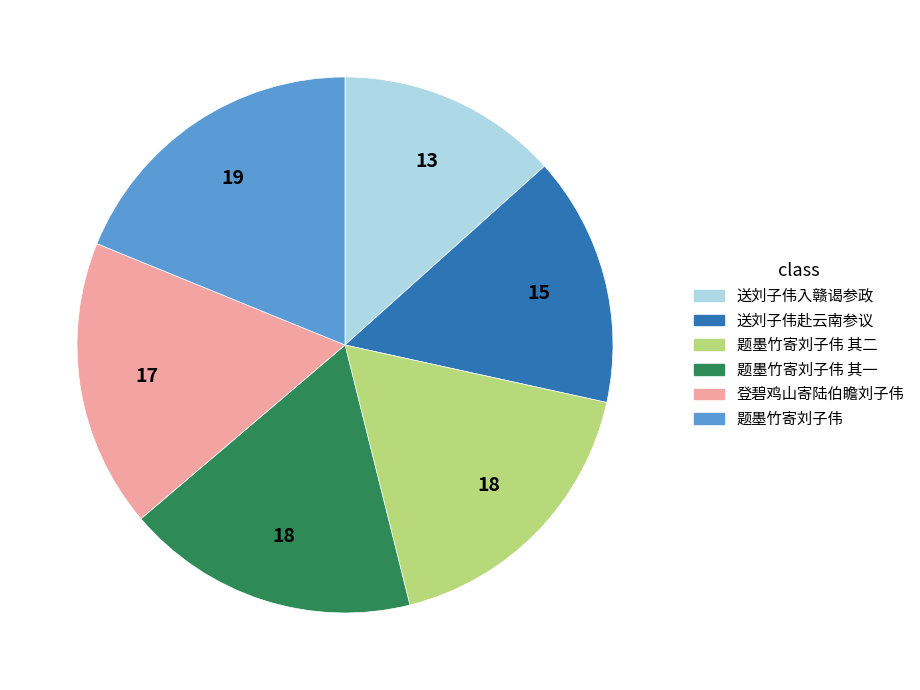

Is there any slice that represents more than half of the pie?

No